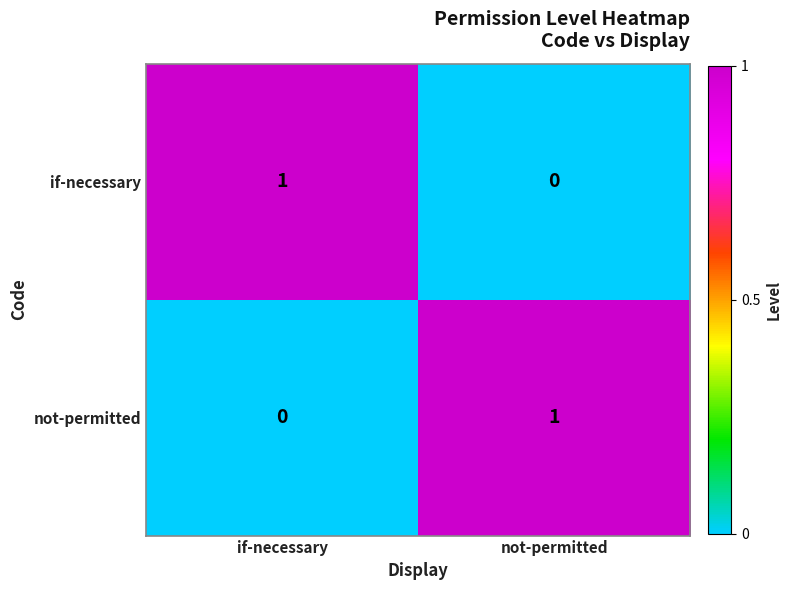

At how many categories does at least one series exceed 0?

2